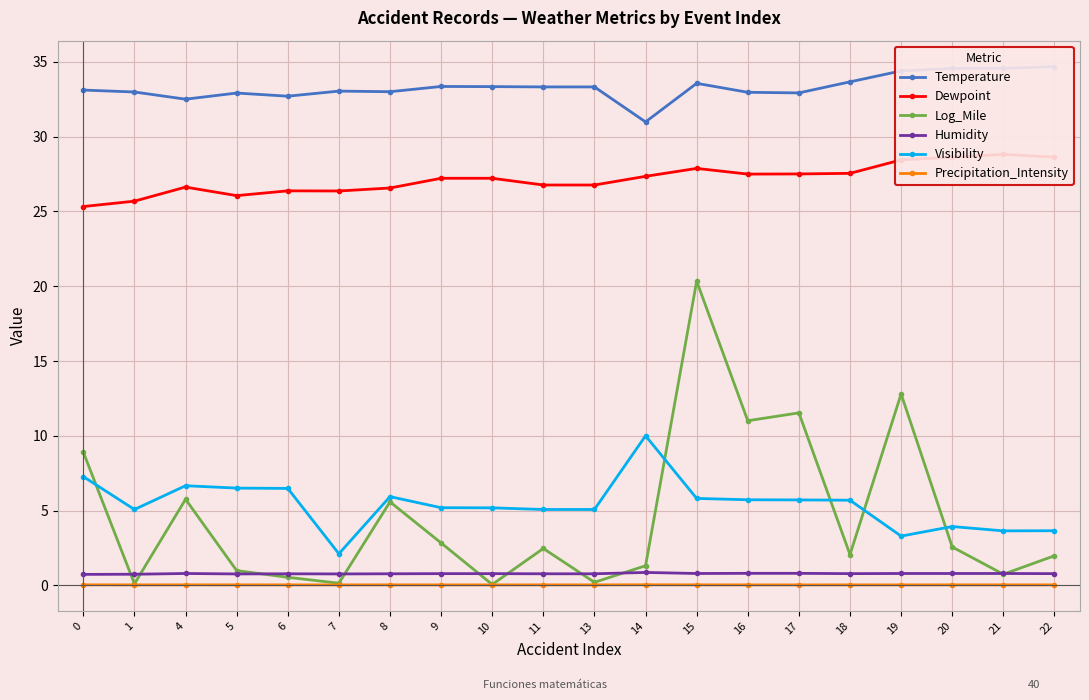

How many lines are shown in the chart?

6